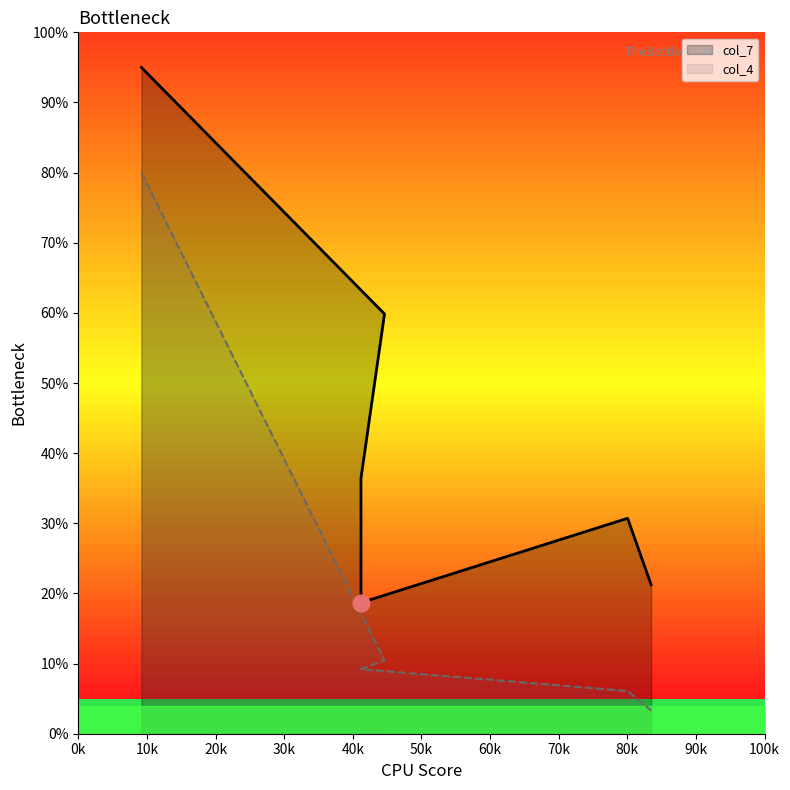

How many series are shown in this chart?

2